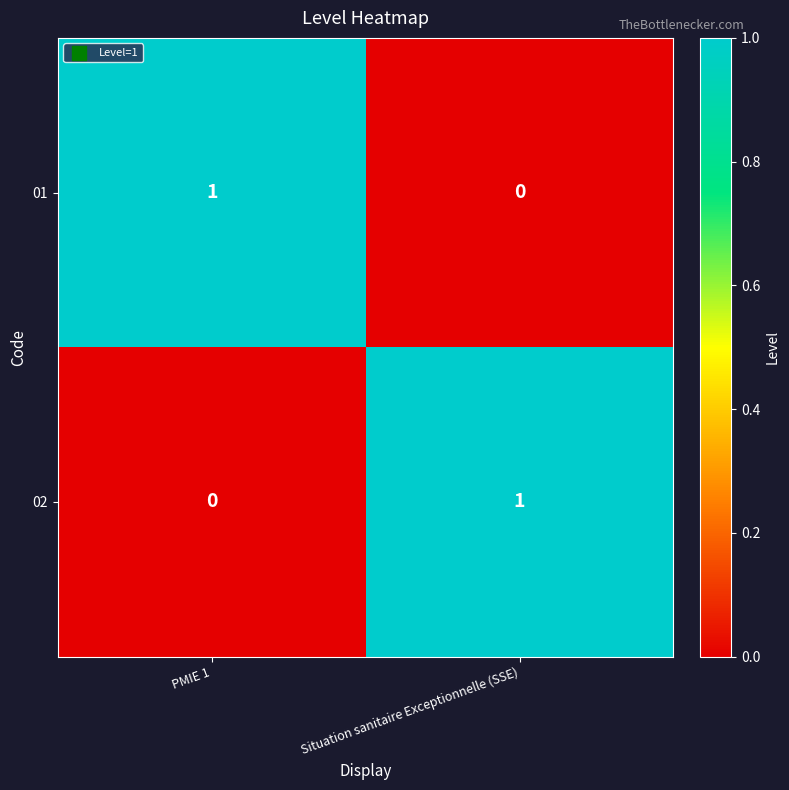

Reading left to right, what are all the values shown in this chart?

01: PMIE 1=1	Situation sanitaire Exceptionnelle (SSE)=0
02: PMIE 1=0	Situation sanitaire Exceptionnelle (SSE)=1